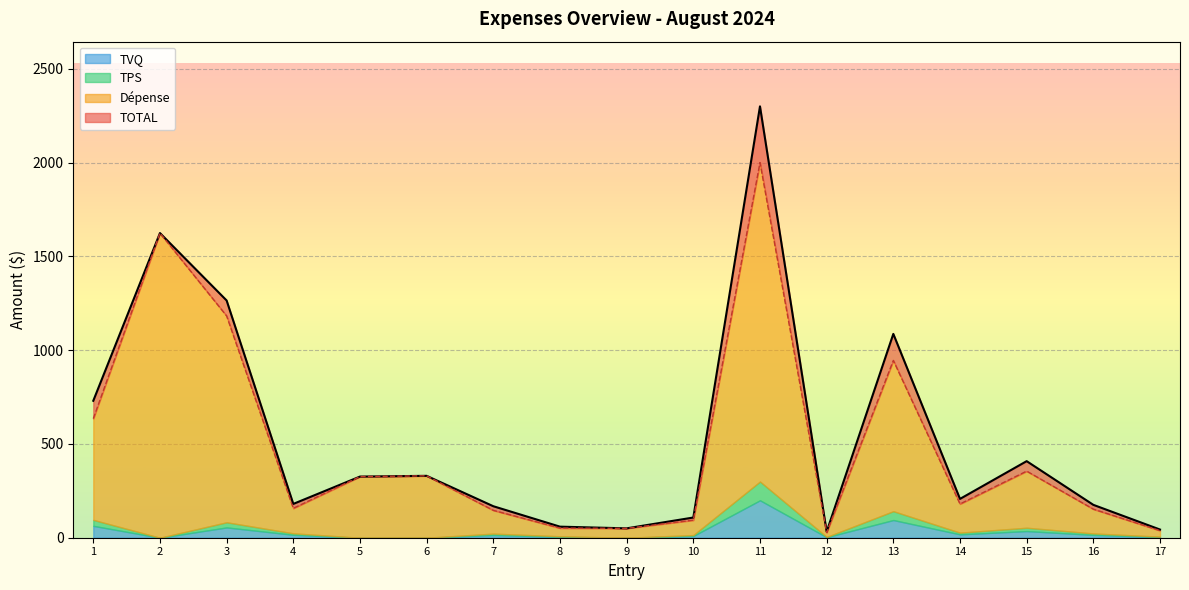

What is the maximum value for TVQ?

199.5